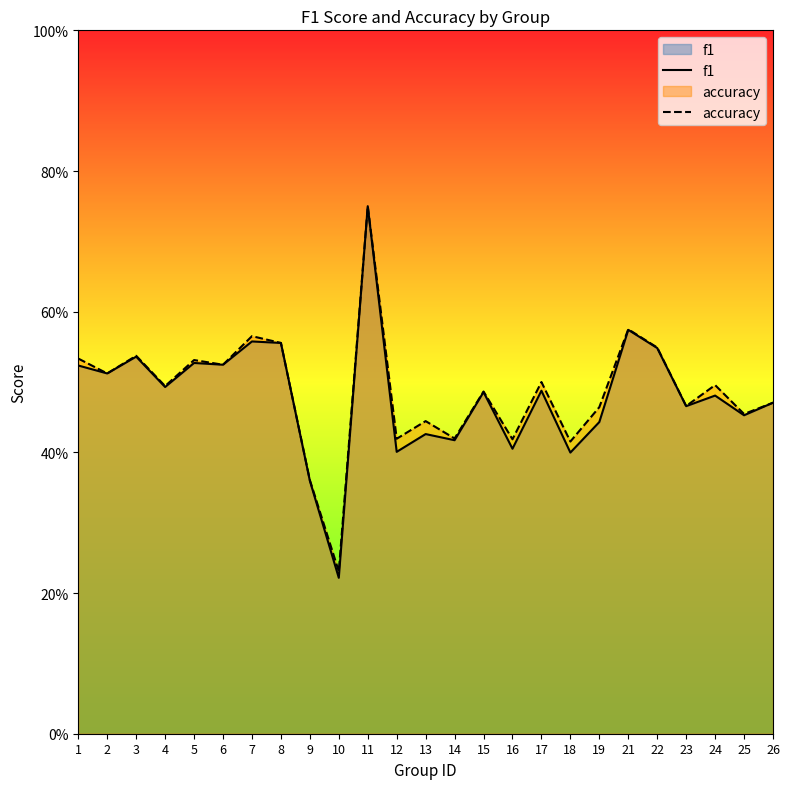

Is it true that accuracy equals 0.3 at 13?

False